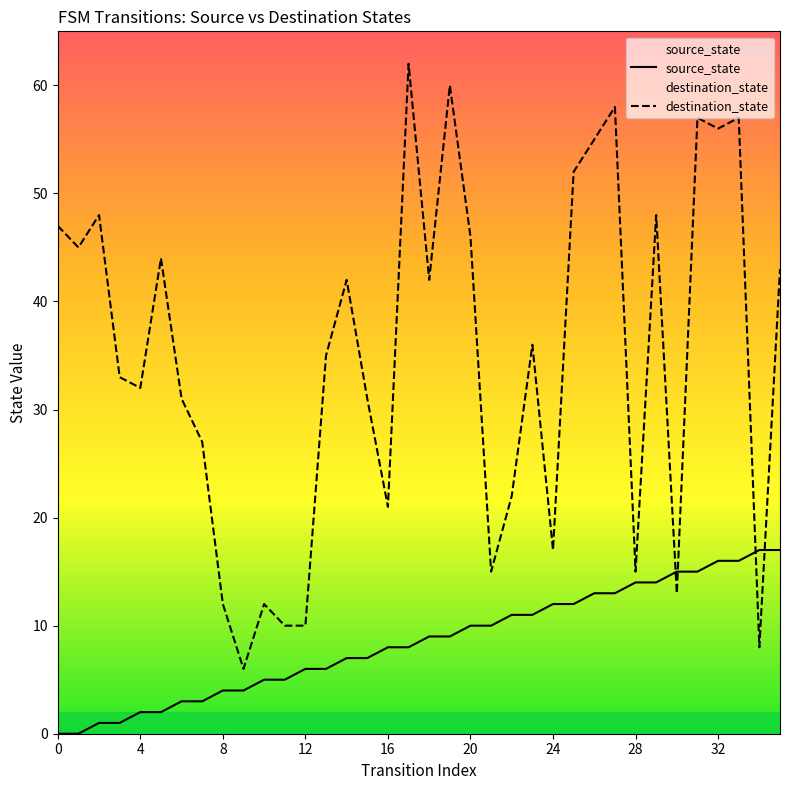

True or false: source_state has more than 2 points higher than both neighbors.

False